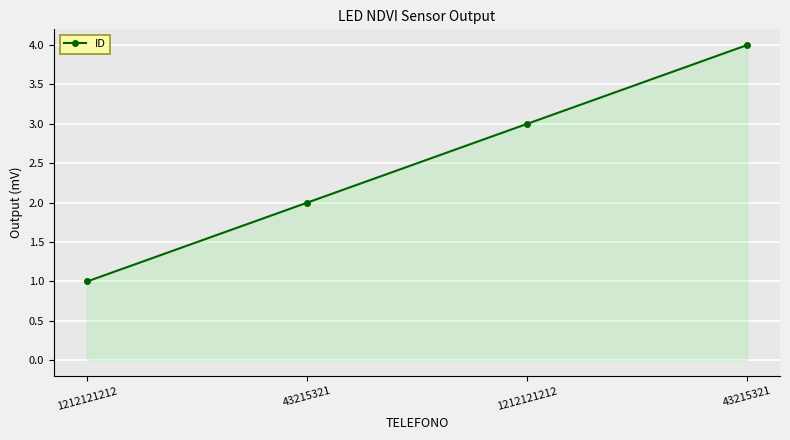

What is the label of the 3rd point from the right?

43215321